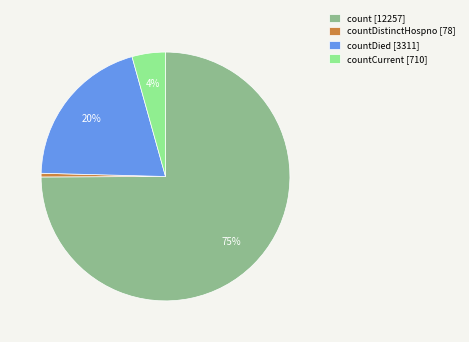

To the nearest percent, what is the average slice percentage?

25%